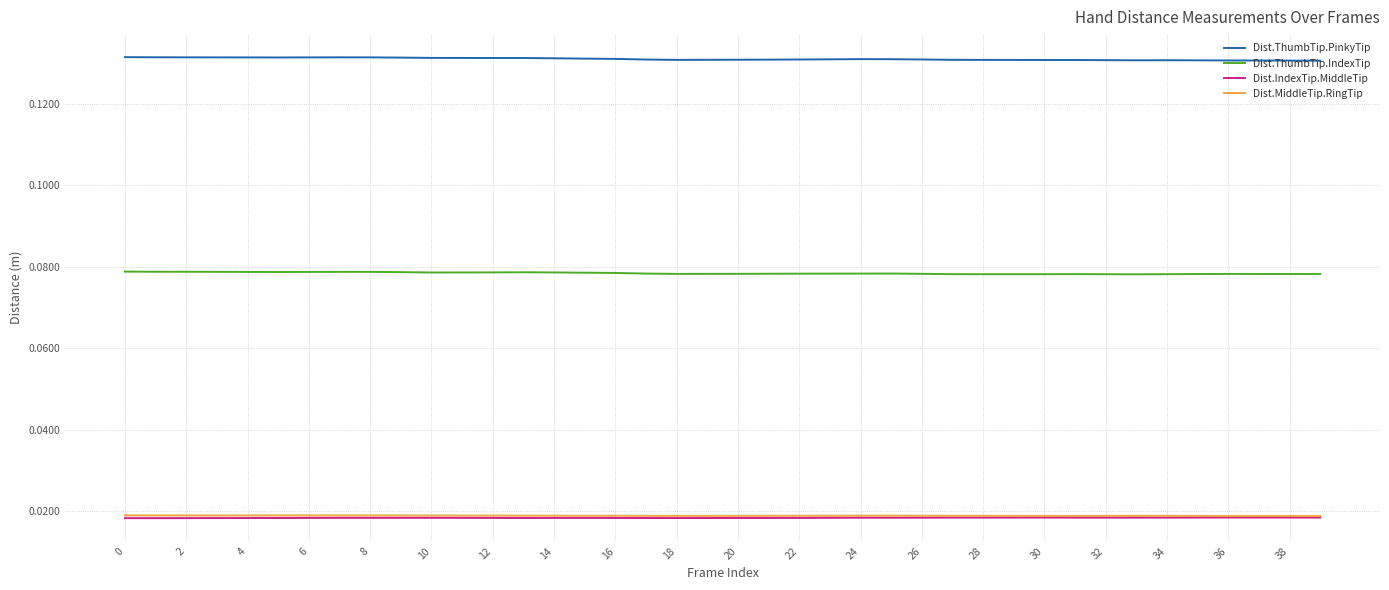

True or false: Dist.ThumbTip.IndexTip and Dist.MiddleTip.RingTip intersect in this chart.

False